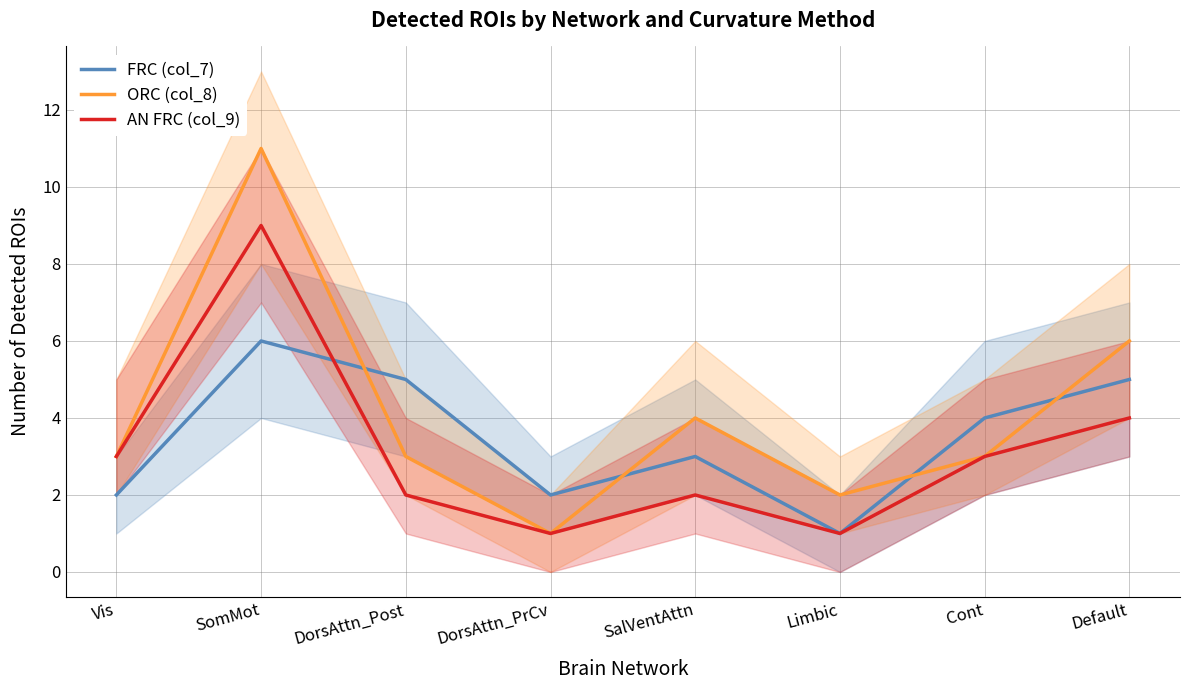

True or false: FRC (col_7) has a value of 1 at Vis.

False